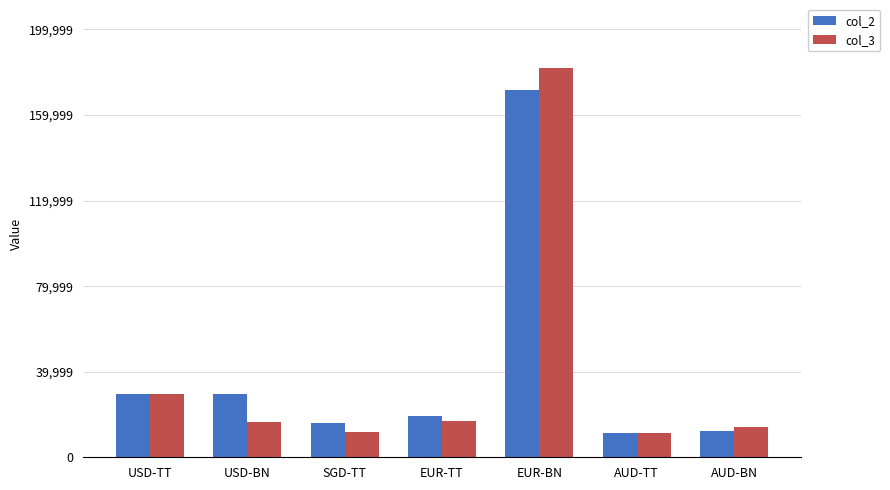

At which label does col_2 first exceed 19397?

USD-TT